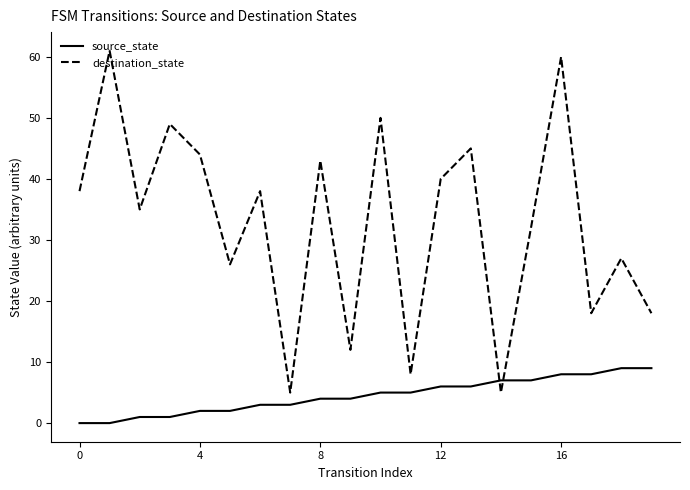

Count the number of categories in the chart.

20